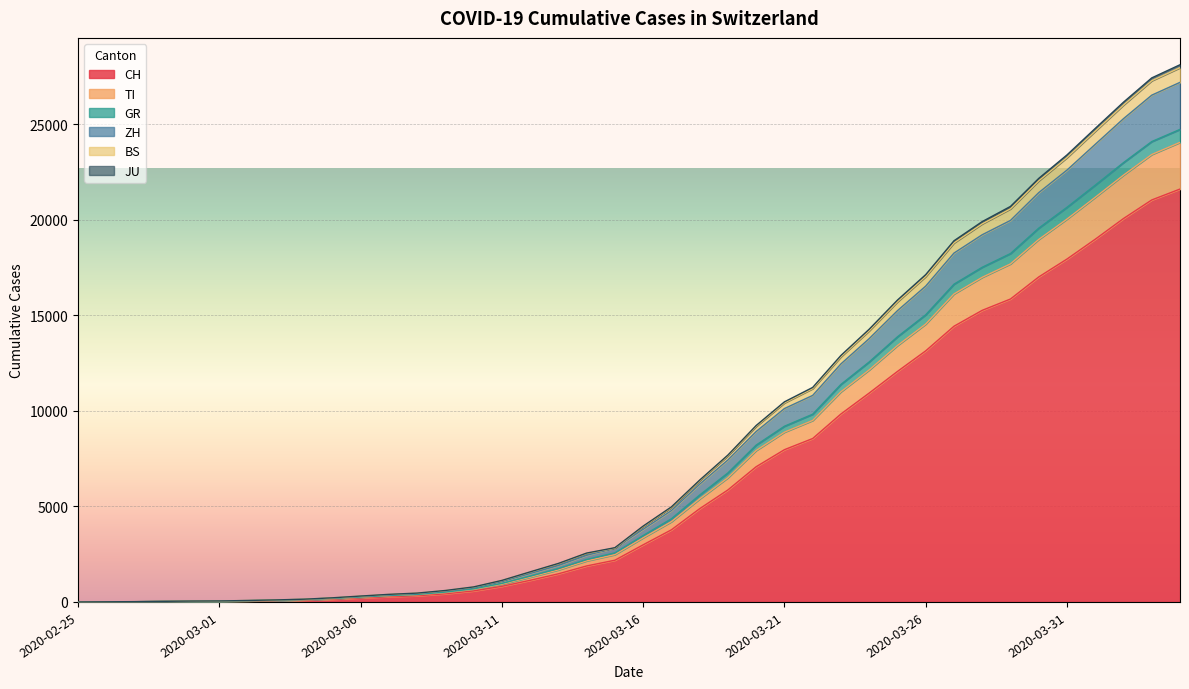

What is the sum of all CH values?

258989